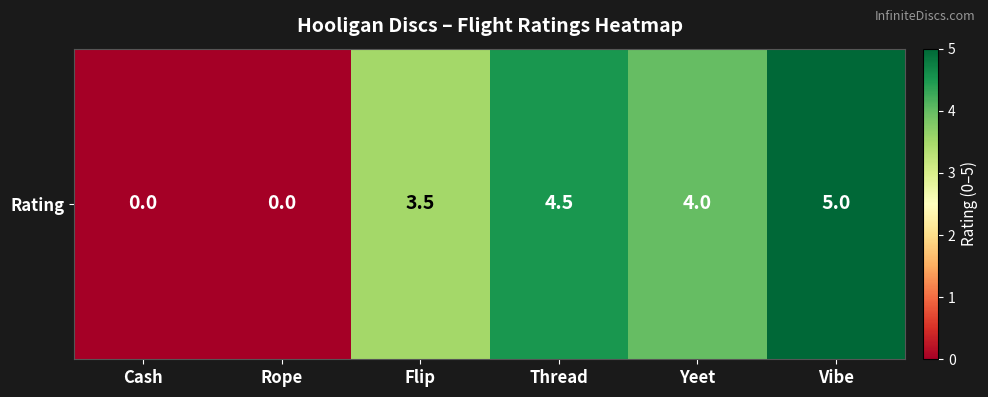

What is the sum of the values at Flip and Cash?

3.5